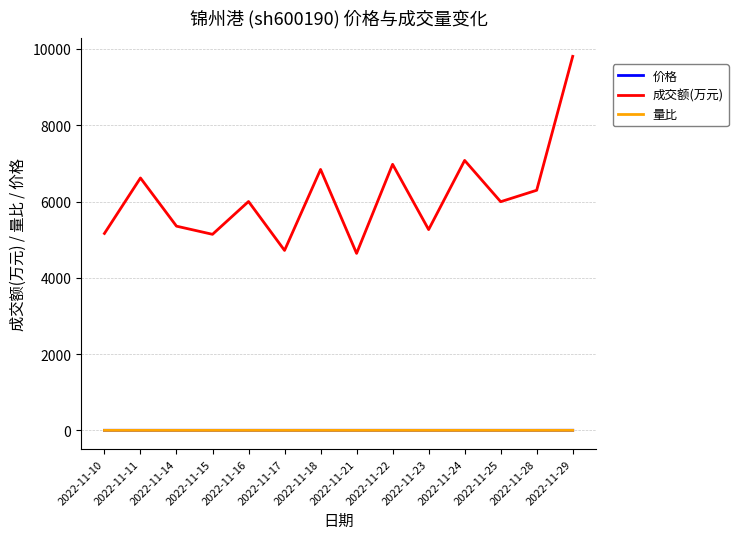

At which category is the sum across all series the highest?

2022-11-29